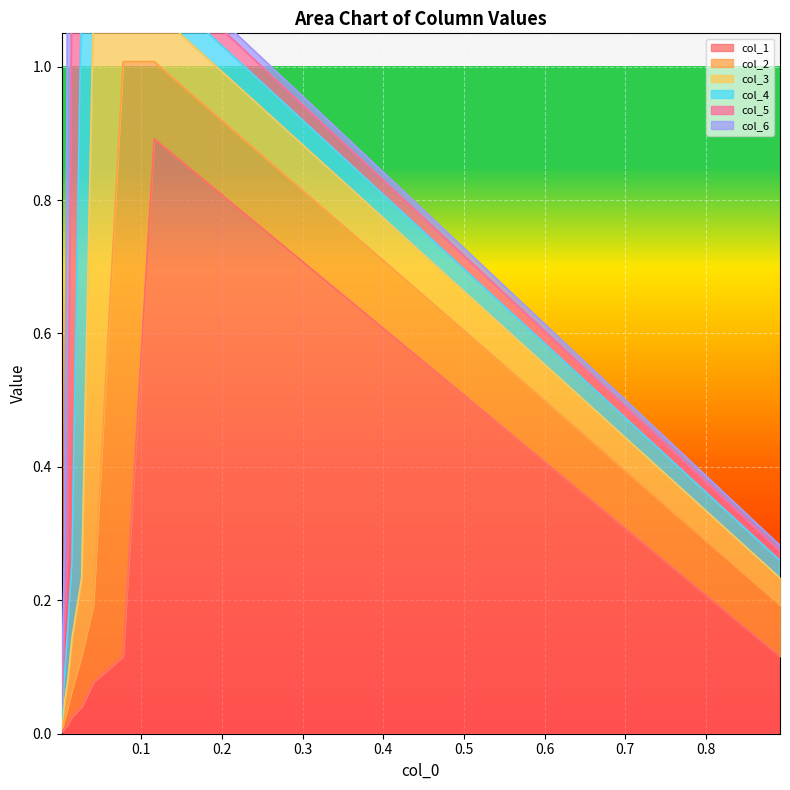

True or false: col_3 has more than 2 interior local peaks.

False